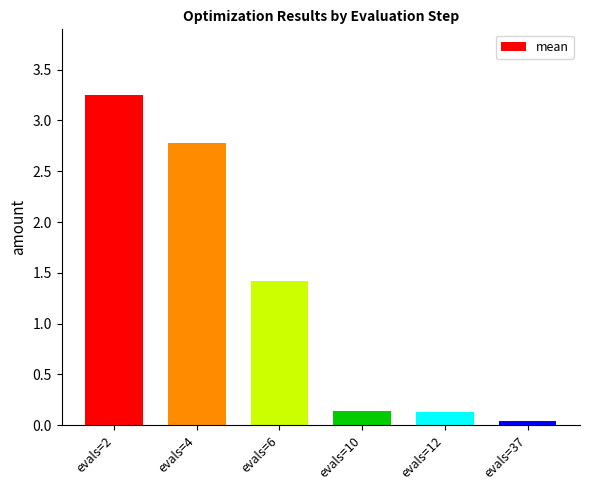

What is the change in value from evals=6 to evals=12?

-1.3